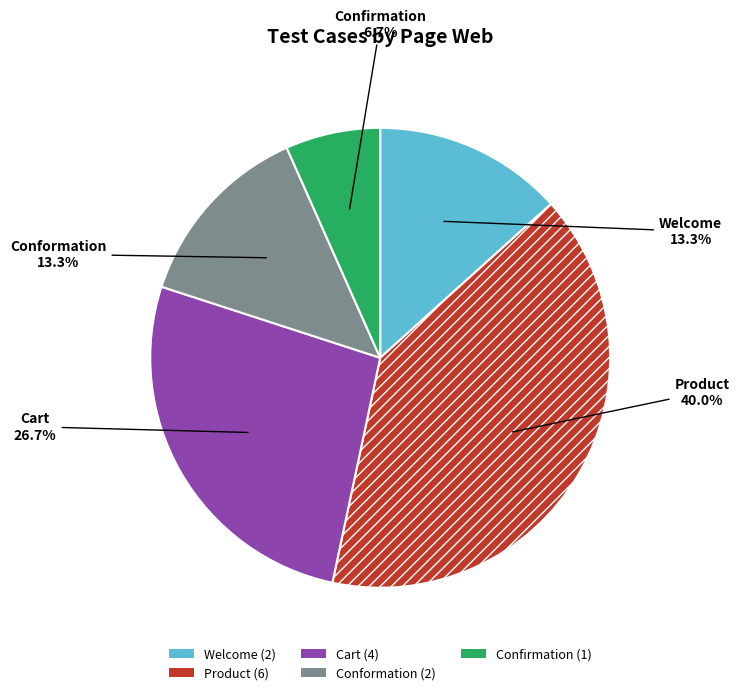

What is the smallest slice in the pie chart?

Confirmation